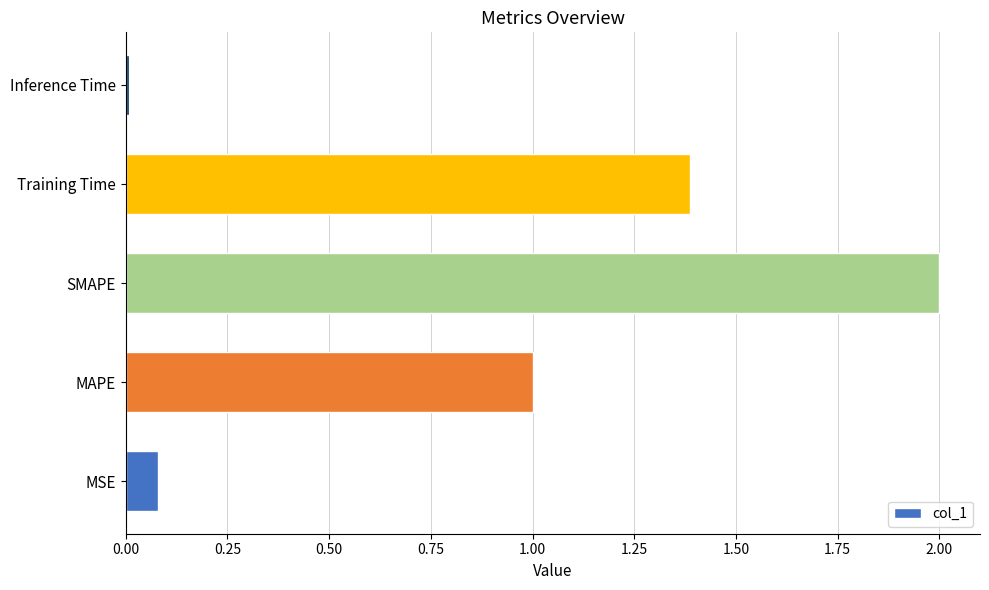

What is the change in value from MSE to MAPE?

+0.9